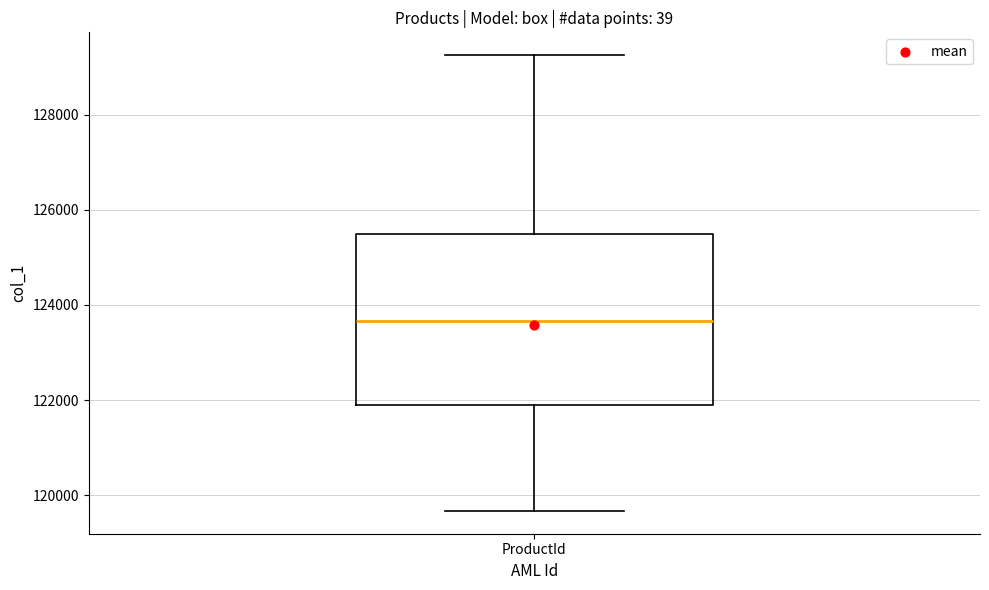

Where is the lower edge of the box for ProductId on the y-axis? The values are not printed on the chart, so give them approximately, as read against the axis.

122000